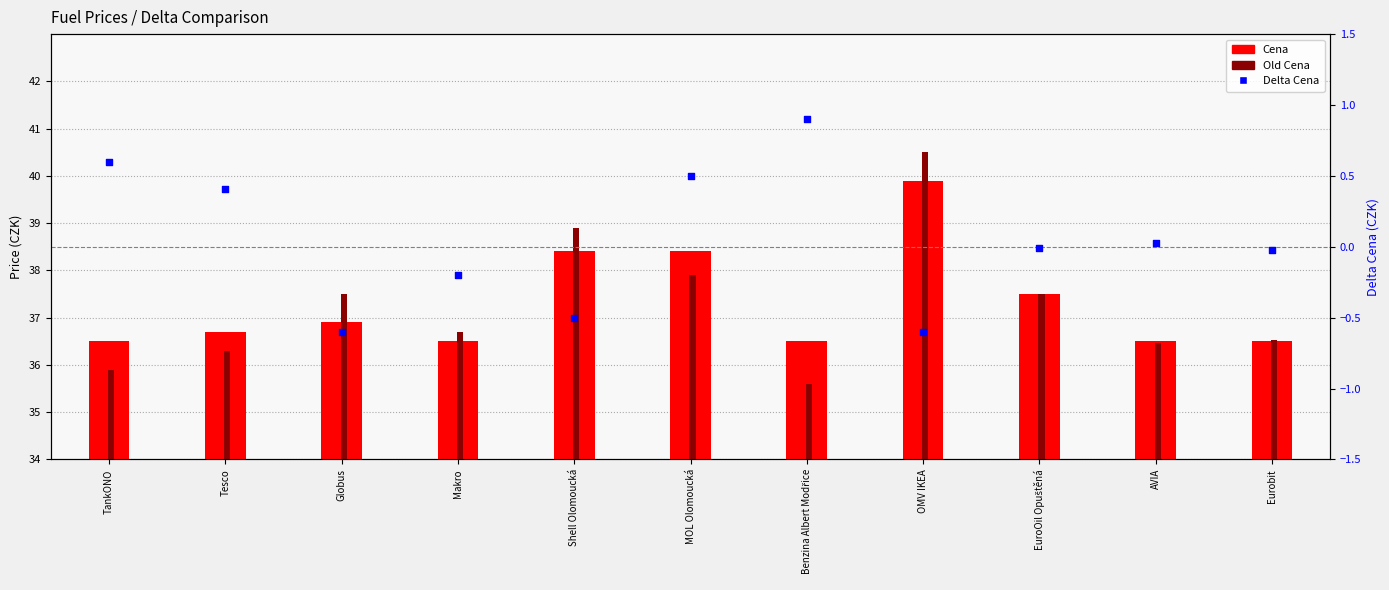

Which series reaches the maximum Y coordinate?

Old Cena